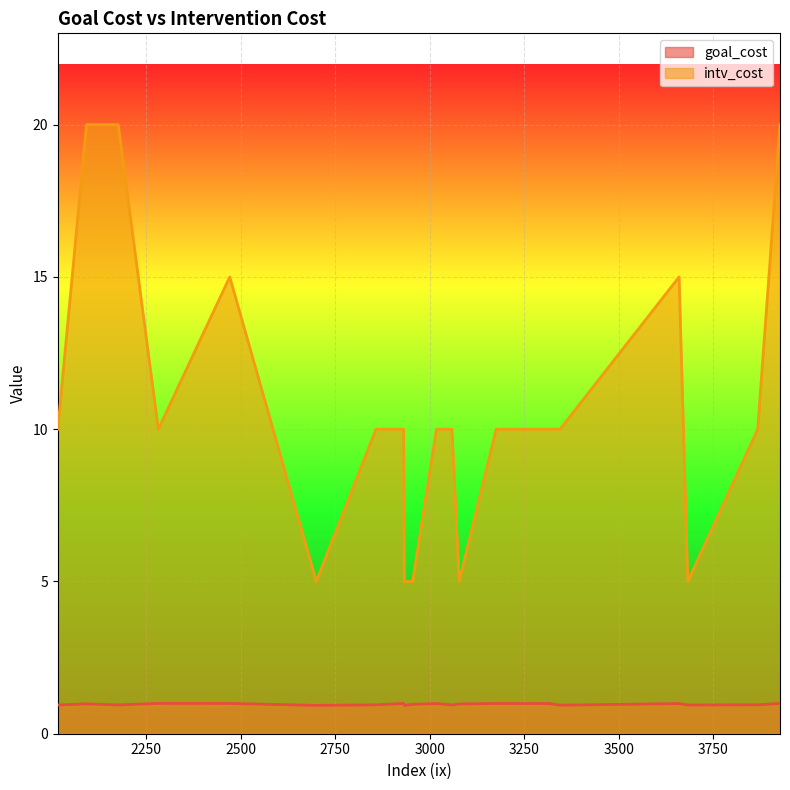

What is the sum of the intv_cost values at 2700 and 2955?

10.0